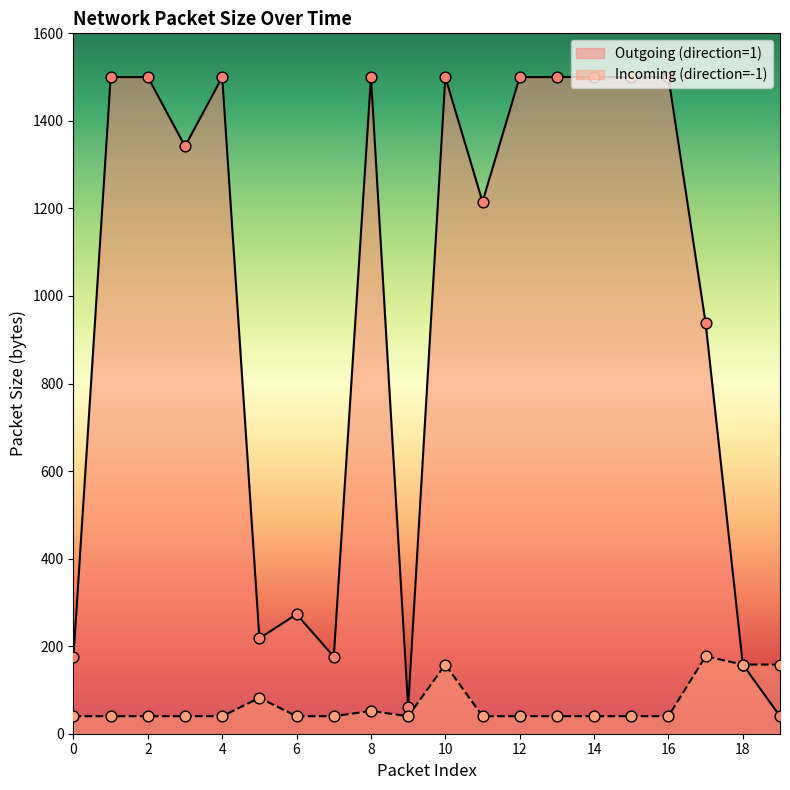

Which series reaches the maximum Y coordinate?

Outgoing (direction=1)